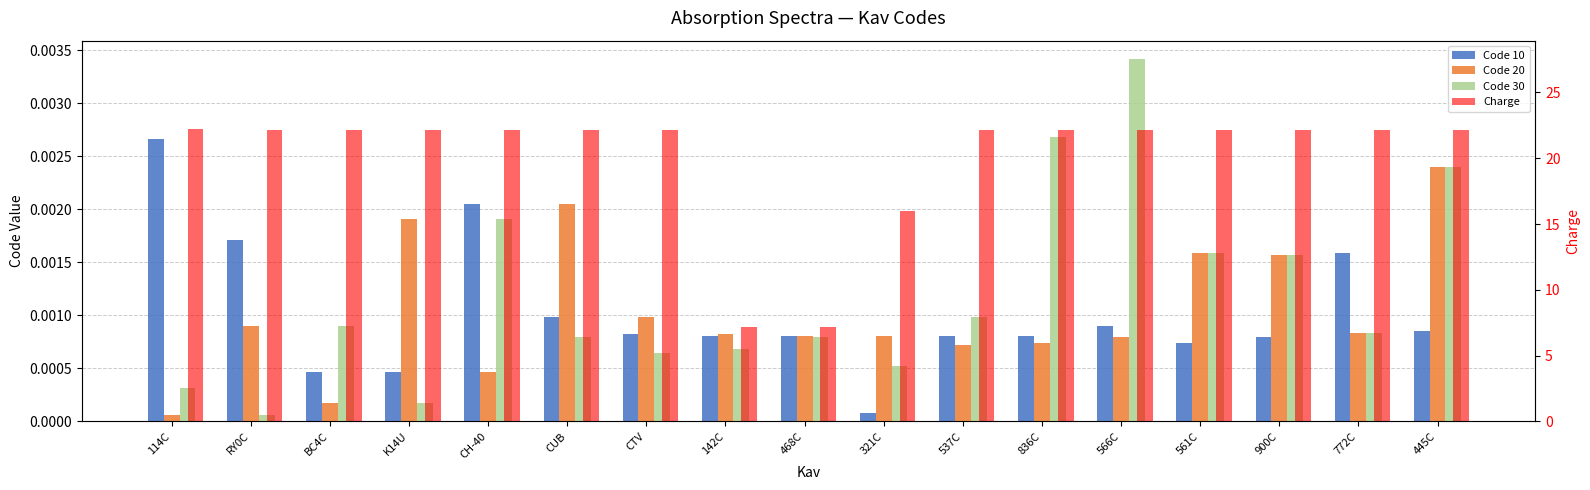

What is the difference between the highest and lowest values at 900C?

22.2